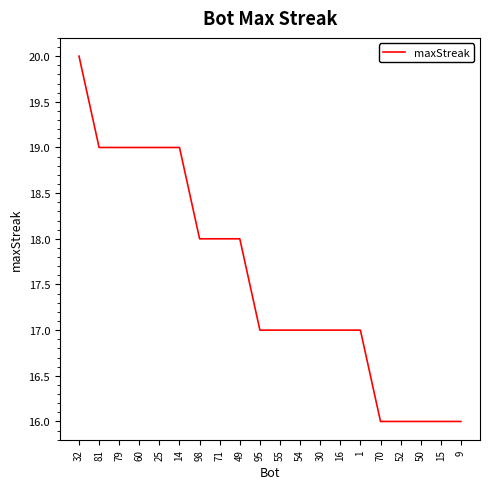

What is the maximum value shown in the chart?

20